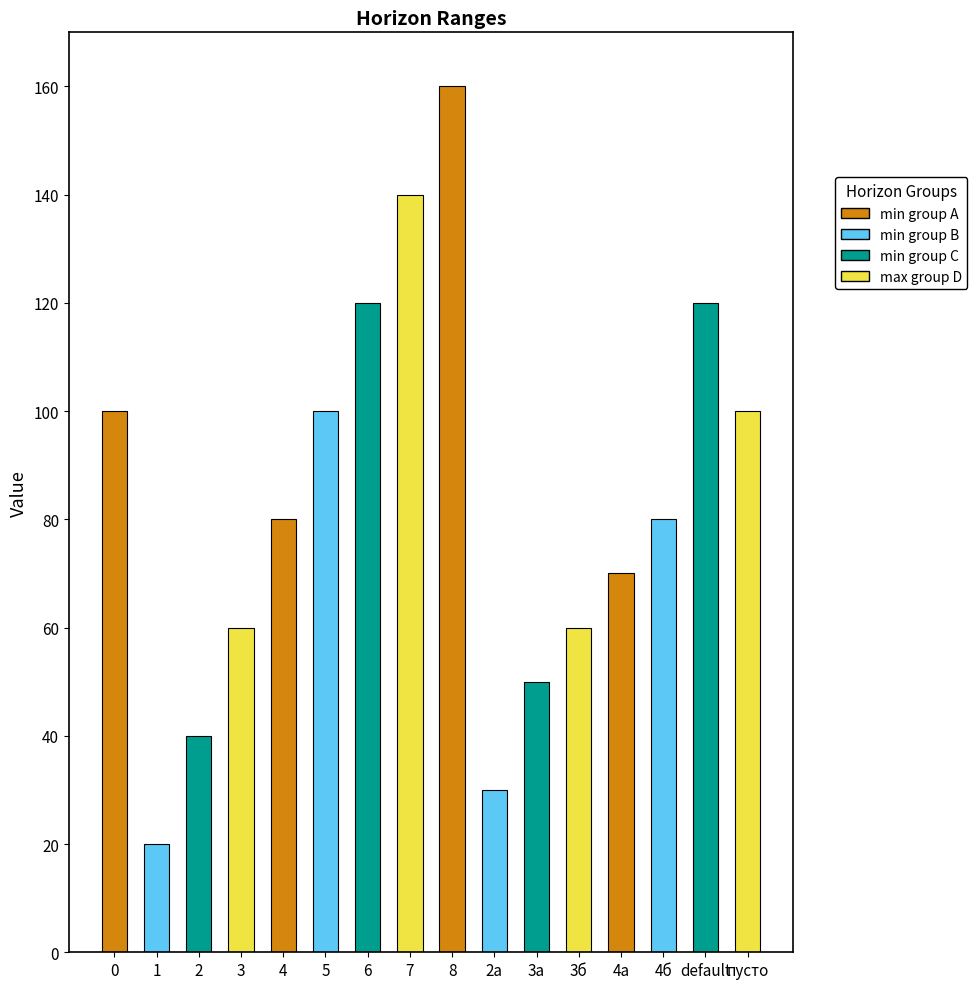

What is the minimum value shown in the chart?

20